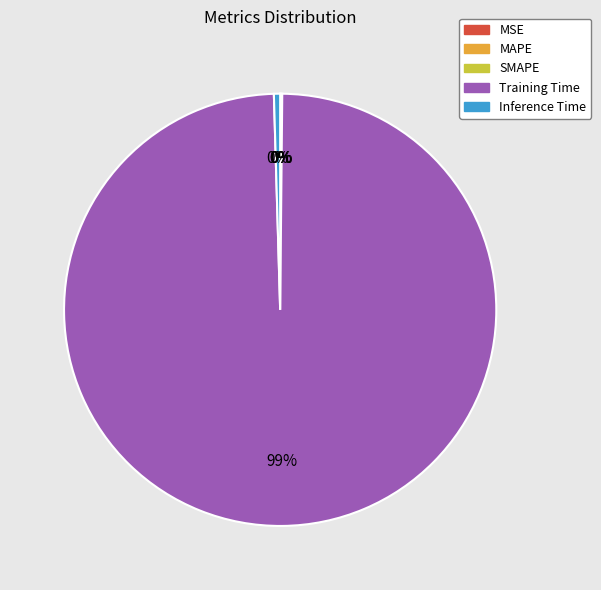

What is the largest slice in the pie chart?

Training Time